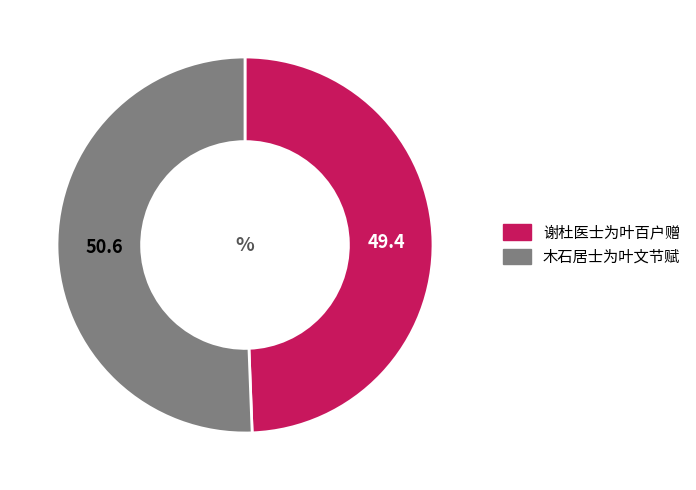

Does any single category account for the majority?

Yes